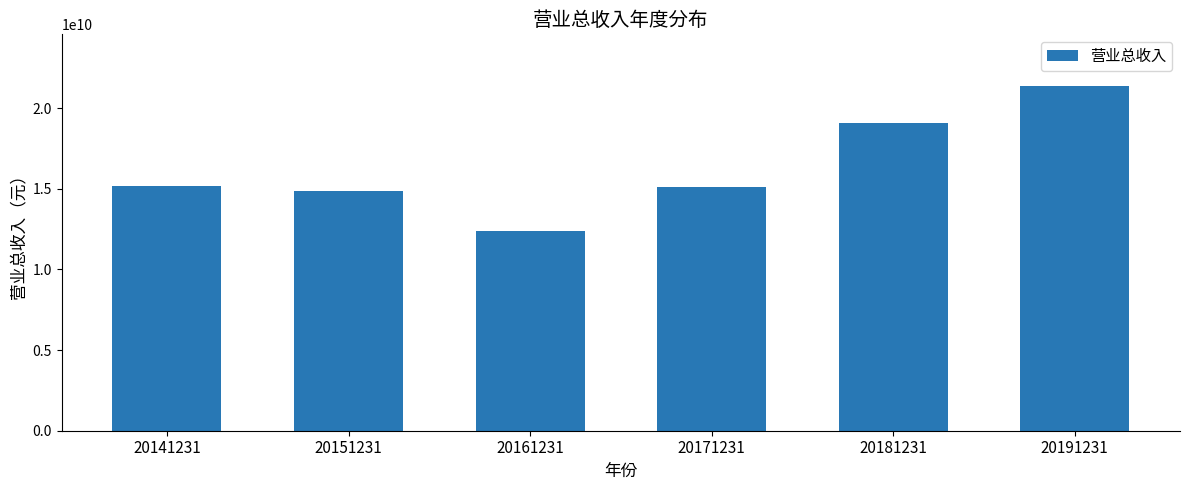

What is the difference between the maximum and minimum values?

9009461675.9